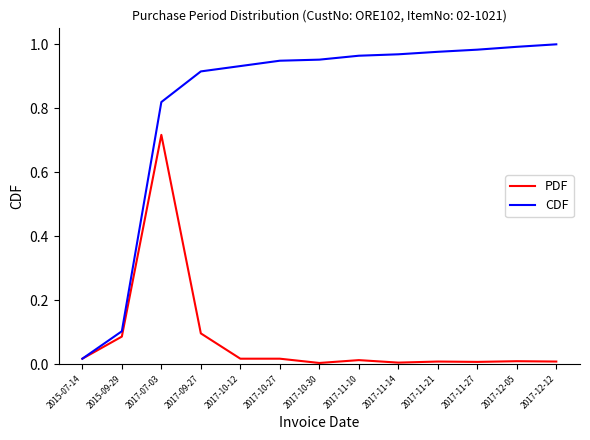

What are all the series names shown in the legend?

PDF, CDF